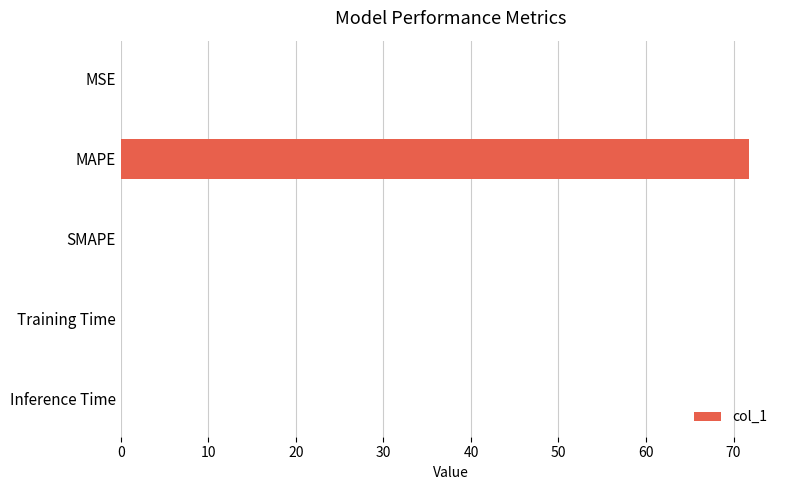

The value at MAPE is 49.9. True or false?

False